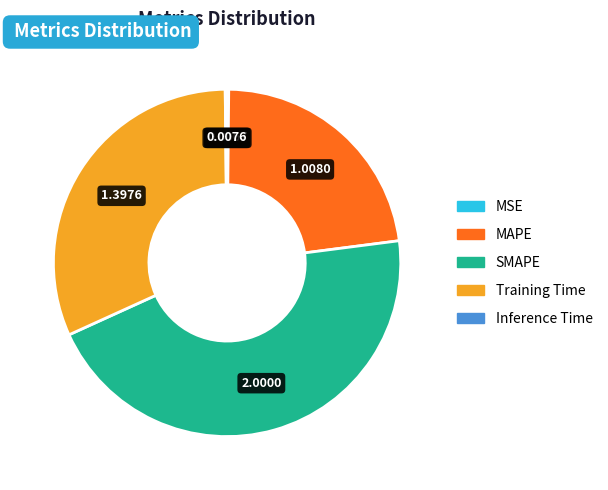

Which slice is the largest?

SMAPE